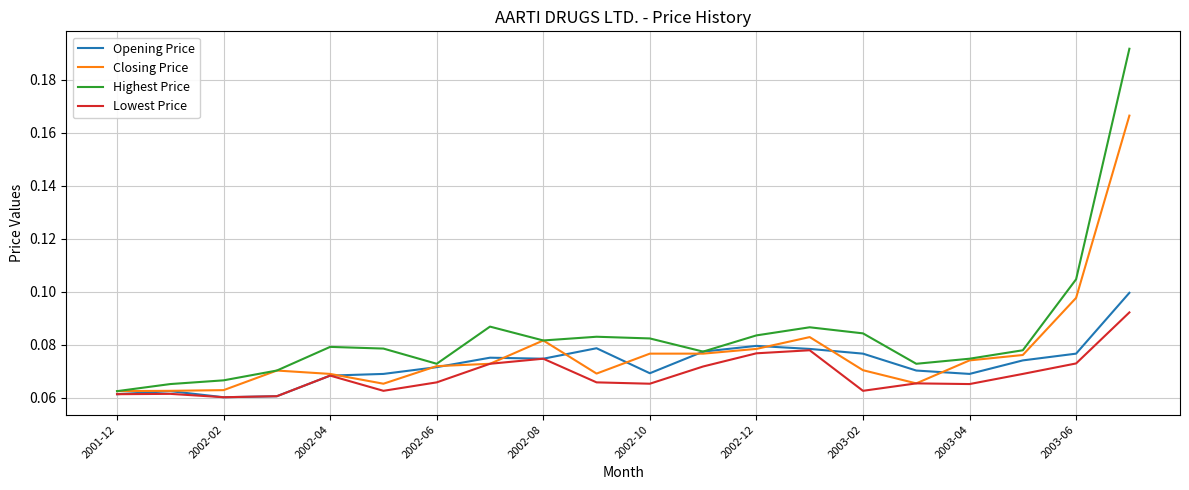

Count the Highest Price values in the range 0 to 1.

20